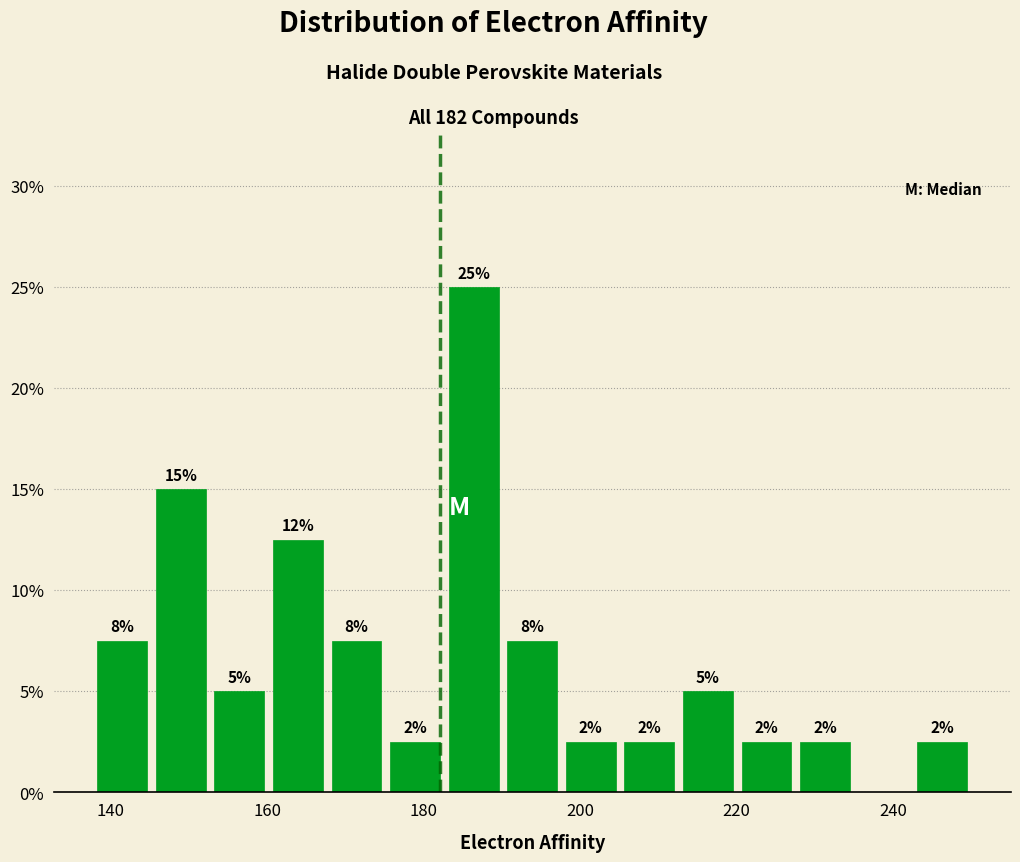

Around what value on the x-axis is the tallest bar? Give the approximate position of its centre, as read against the axis.

186